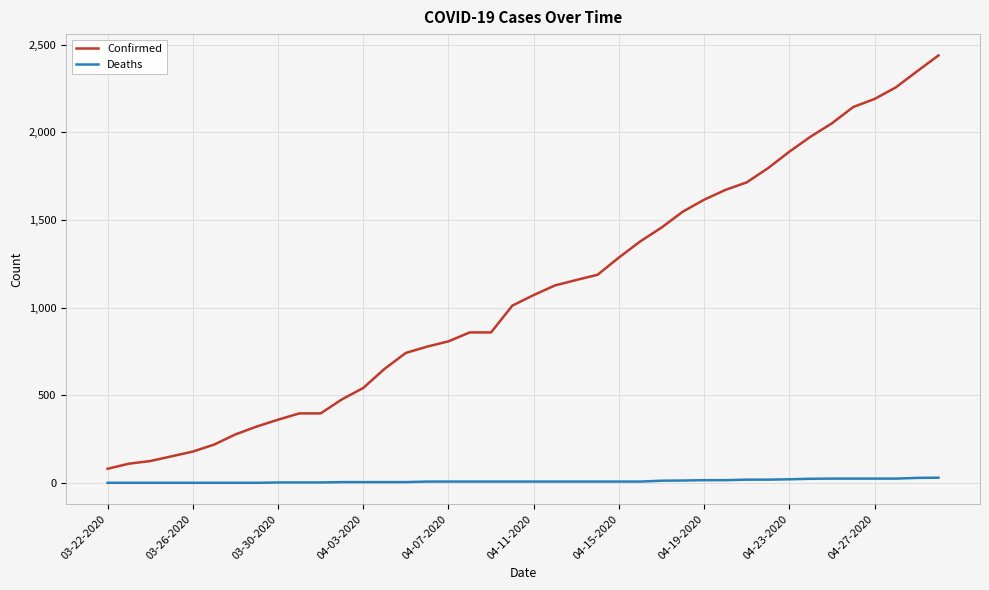

Which series has the widest spread of values?

Confirmed